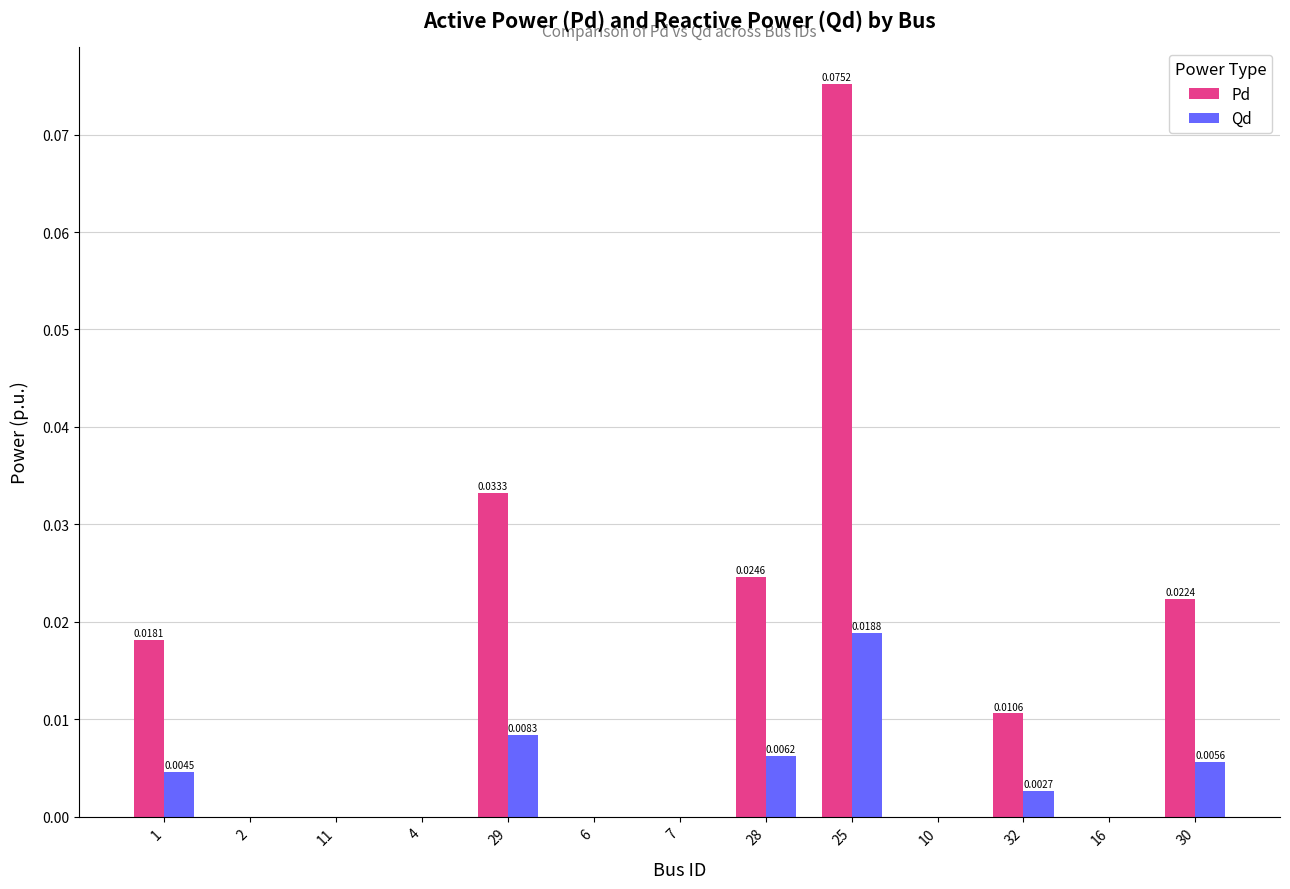

How many distinct data groups are displayed?

2